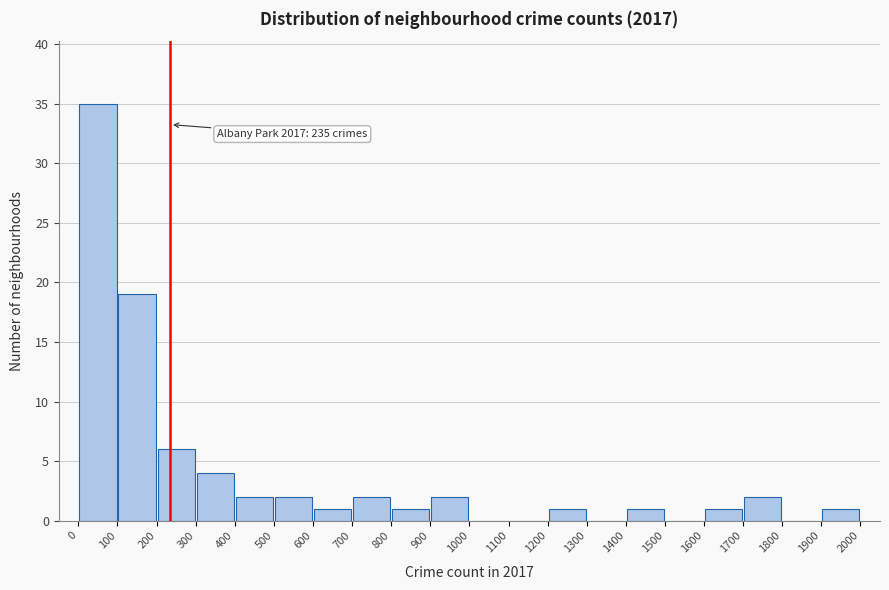

Over which range of the x-axis is the bar tallest?

0 to 100